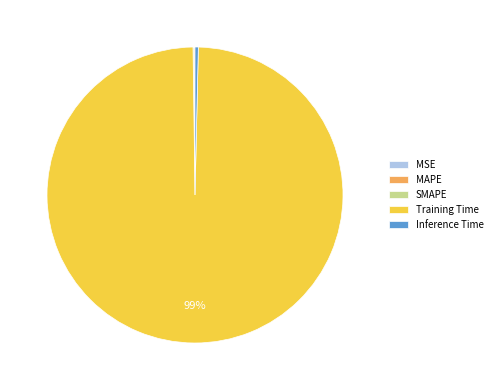

The Inference Time slice represents 0% of the pie. True or false?

True